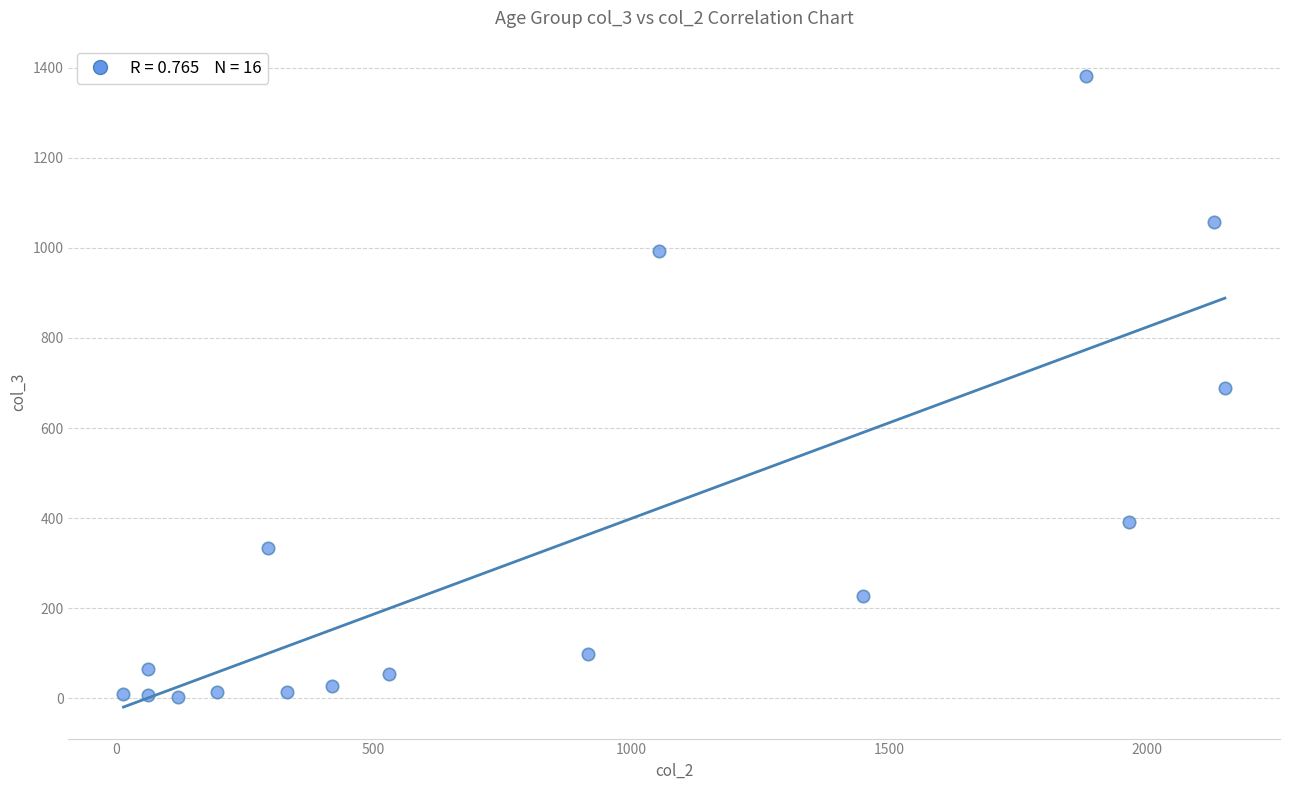

What is the range of Y values (max minus min)?

1379